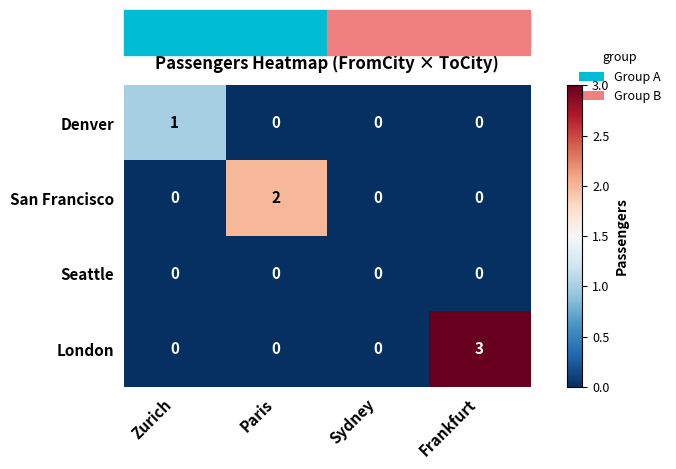

Rank the series by their maximum value, from lowest to highest.

Seattle, Denver, San Francisco, London